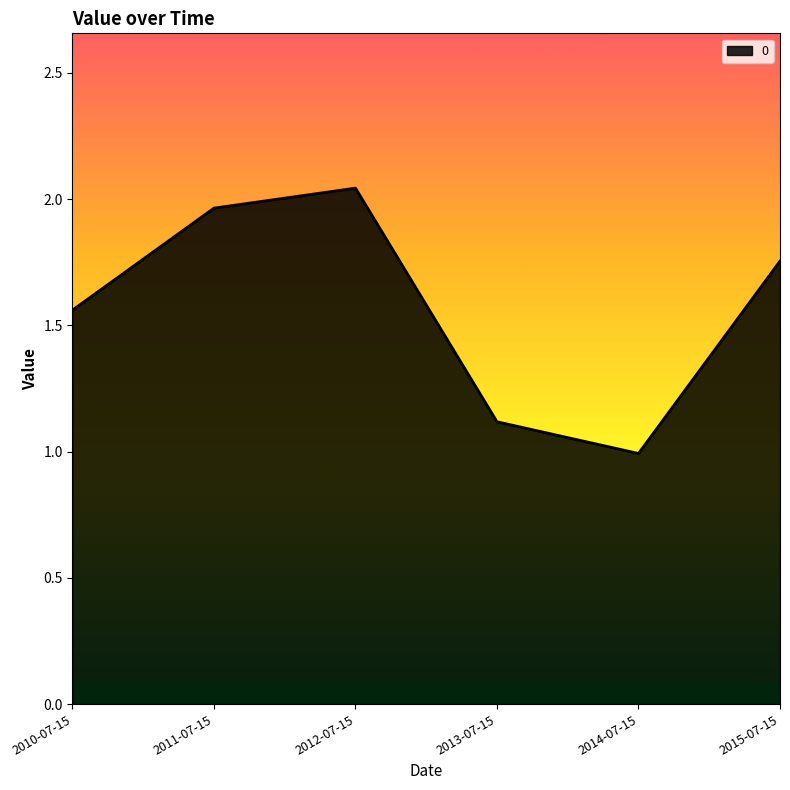

Where is the first local maximum?

2012-07-15